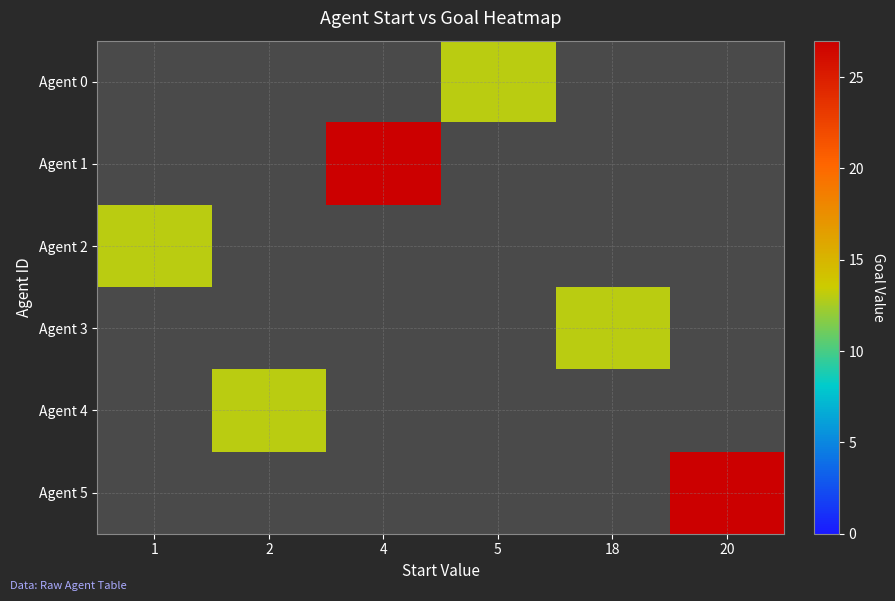

Which category has the highest value across all series?

4